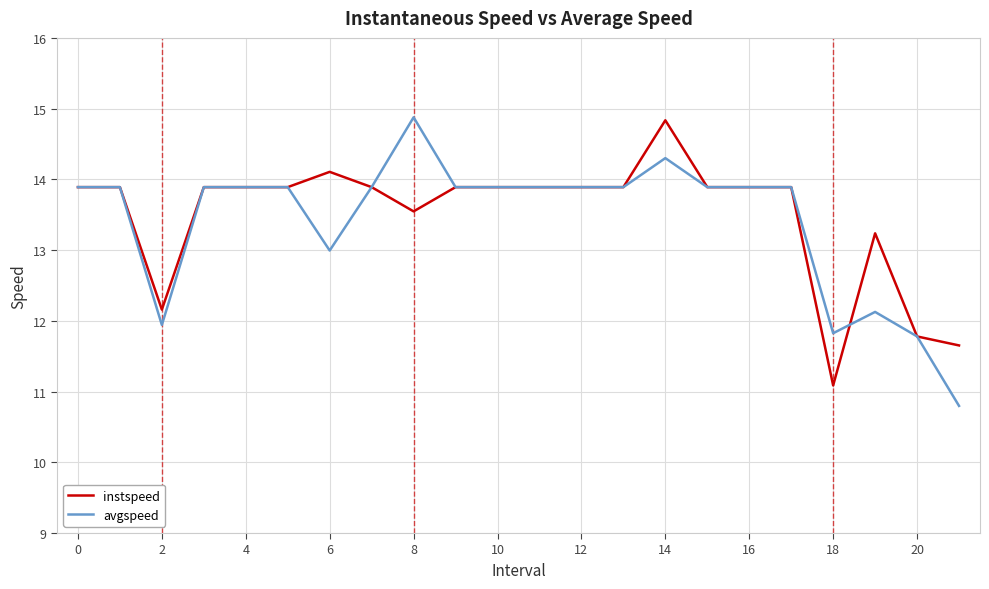

What is the smallest value displayed?

10.8